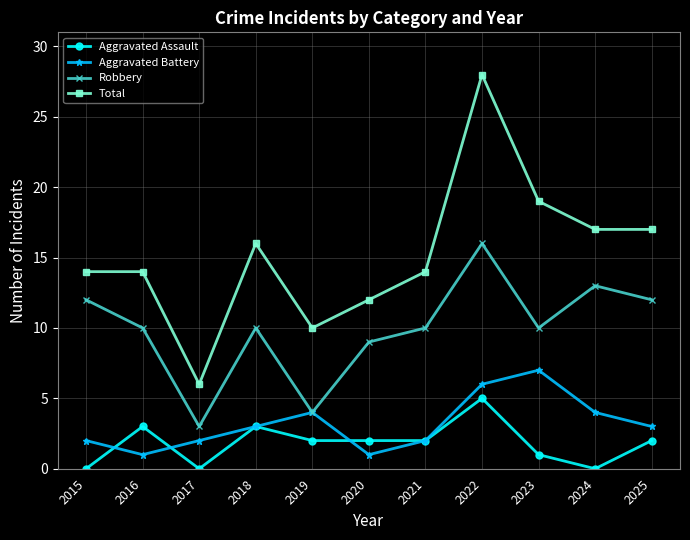

True or false: Aggravated Battery has a value of 4 at 2019.

True